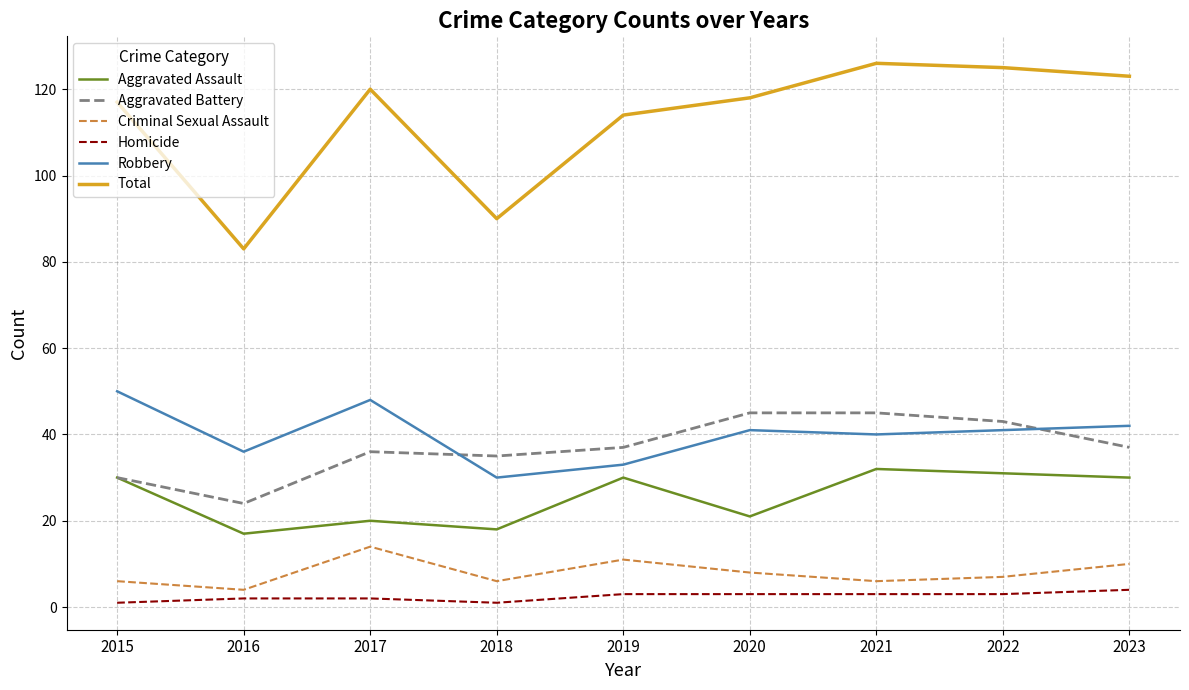

What is the highest value of the Homicide series?

4